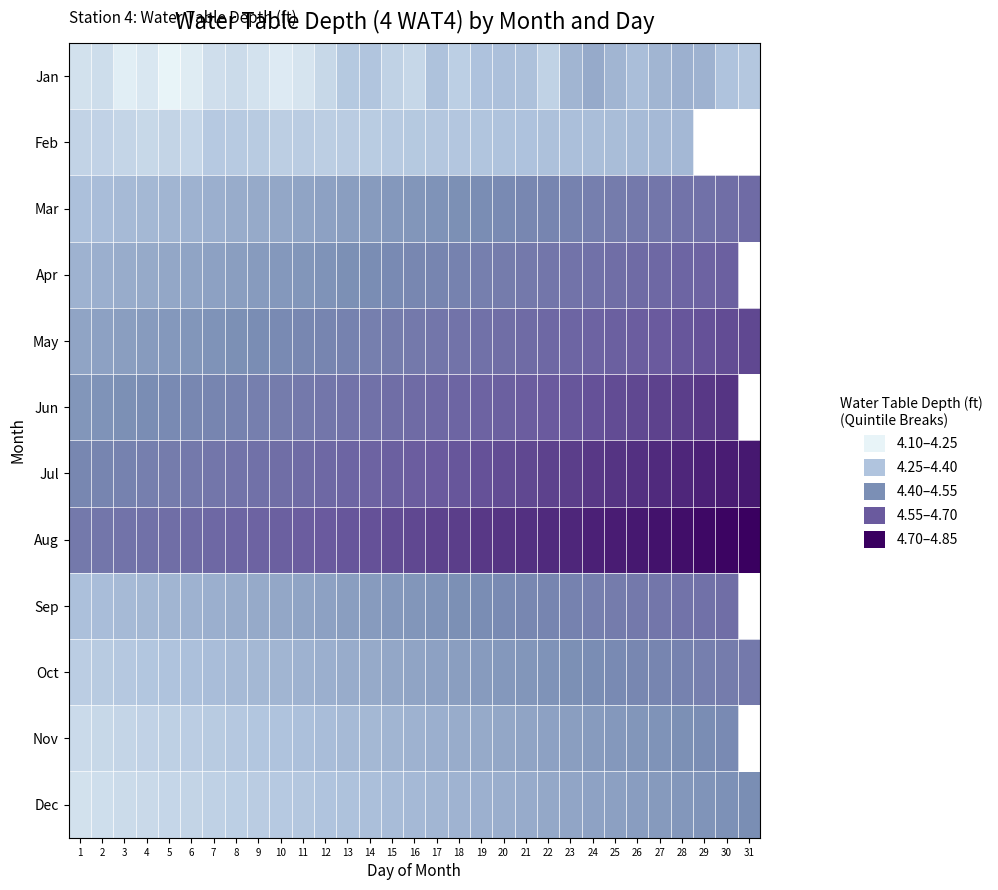

What is the difference between the highest and lowest values at 7?

0.4